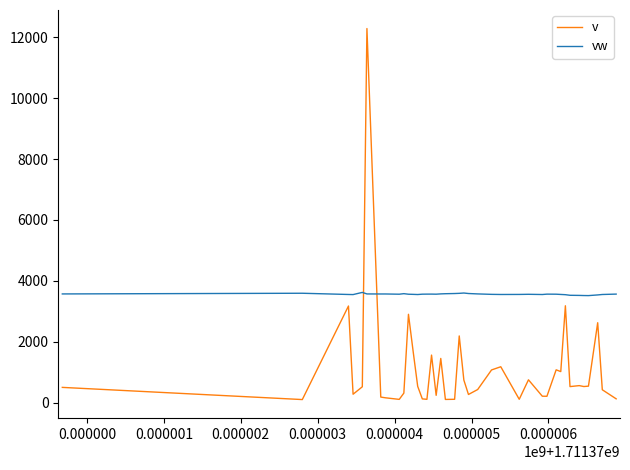

Does the chart display data point markers on the line(s)?

No